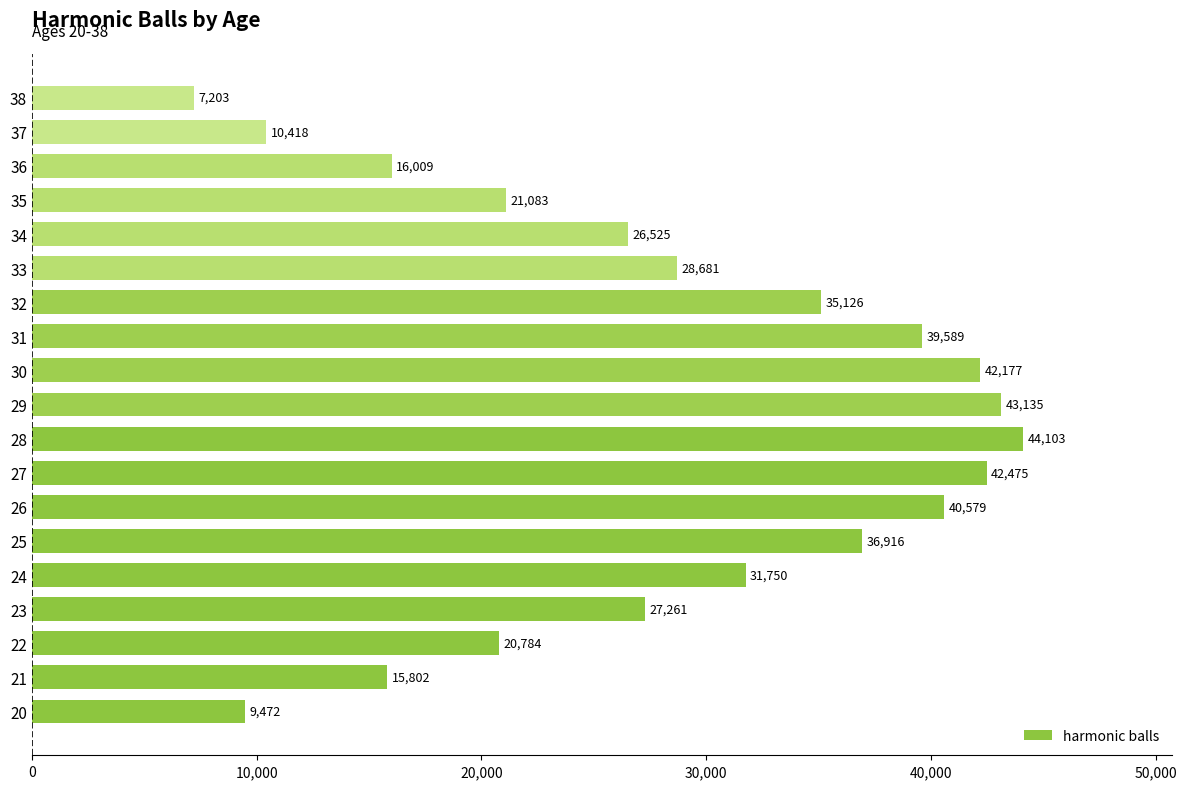

What is the approximate value at 31?

39588.8